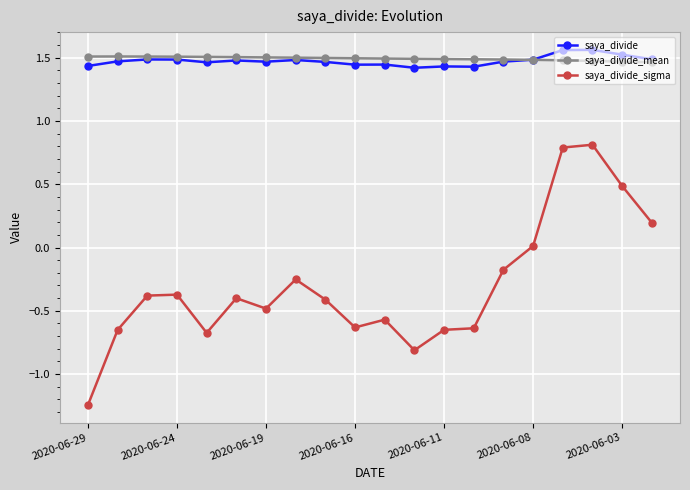

True or false: saya_divide_sigma and saya_divide cross at least once.

False